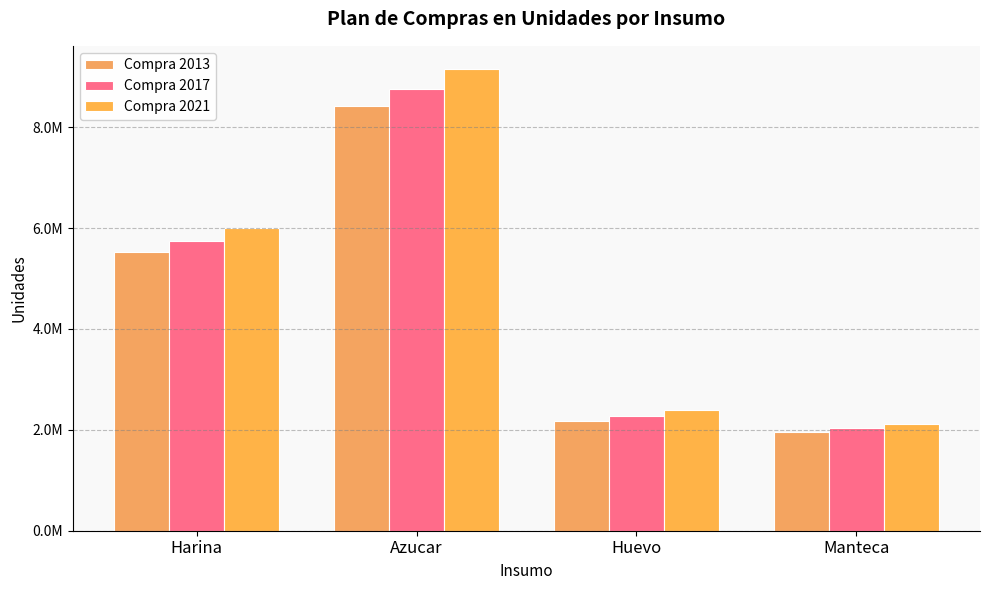

Does the chart contain any negative values?

No